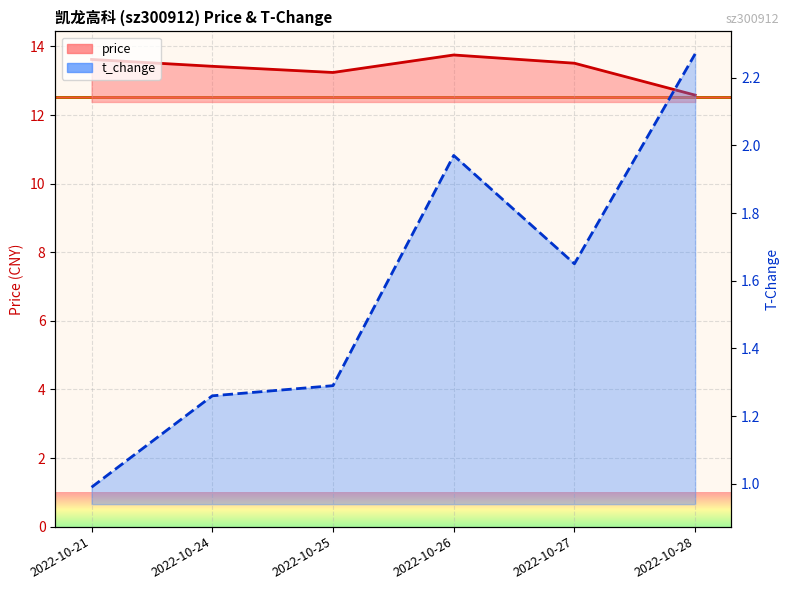

True or false: t_change and price cross at least once.

False